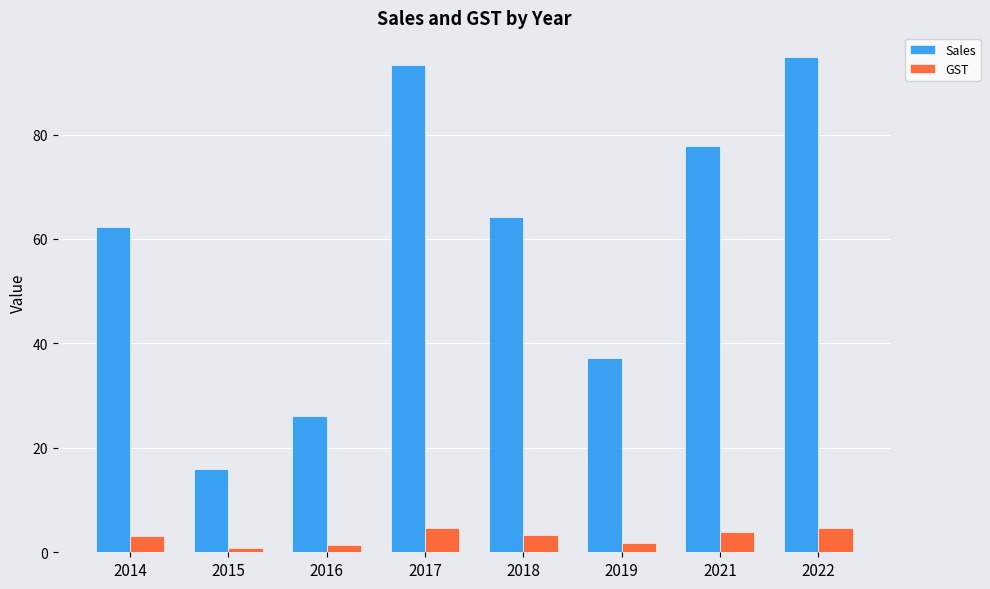

What is the lowest value of the Sales series?

15.9